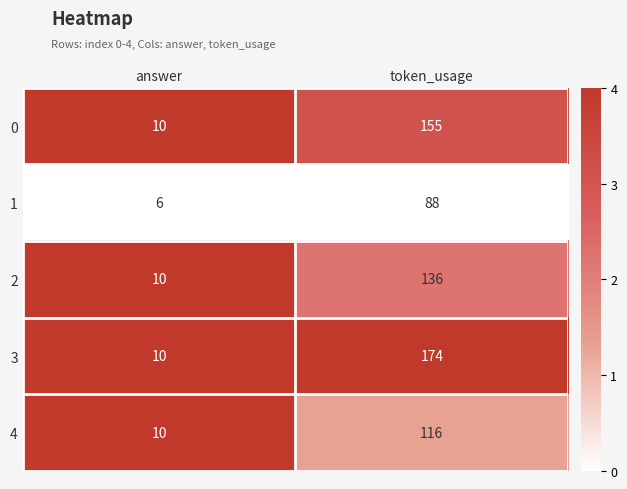

How many distinct data groups are displayed?

5